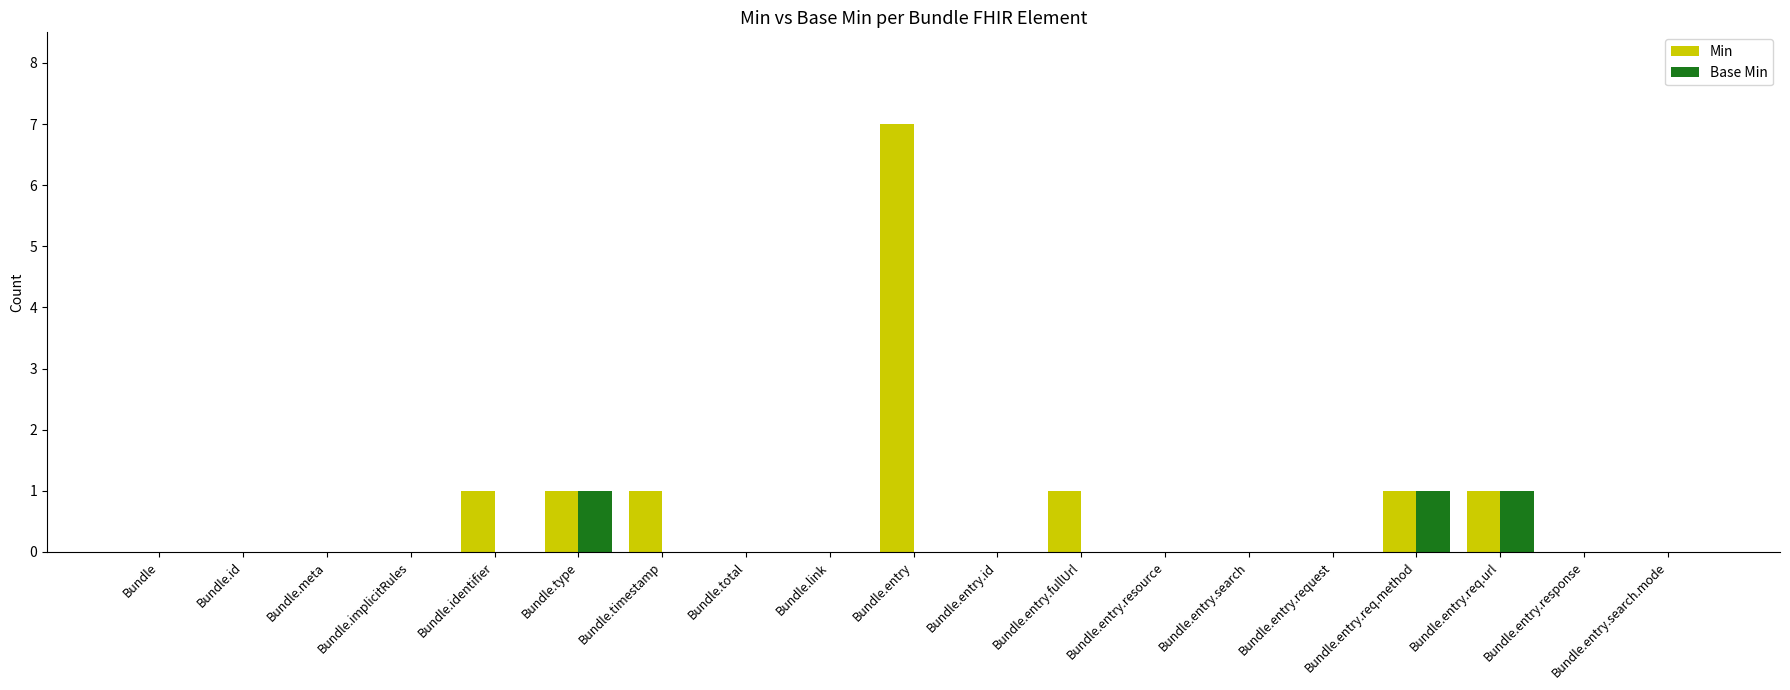

Reading right to left, list all the values displayed in this chart.

Min: 0	0	1	1	0	0	0	1	0	7	0	0	1	1	1	0	0	0	0
Base Min: 0	0	1	1	0	0	0	0	0	0	0	0	0	1	0	0	0	0	0